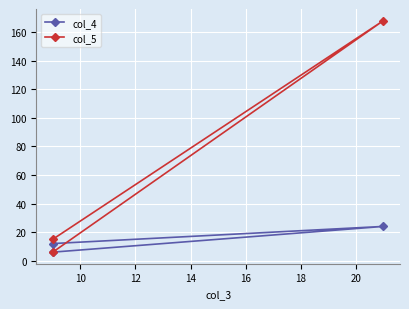

Is the value of col_4 at 10 greater than the value of col_5 at 10?

No